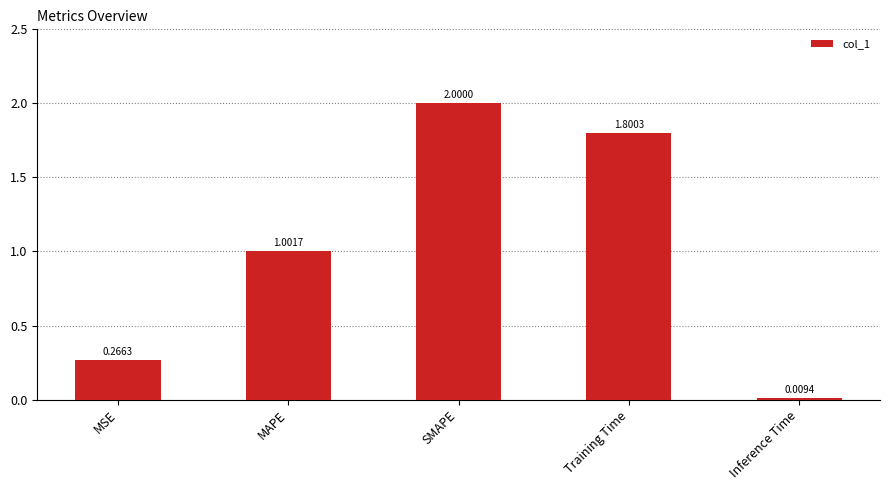

Where is the data nearest to the value 1?

MAPE